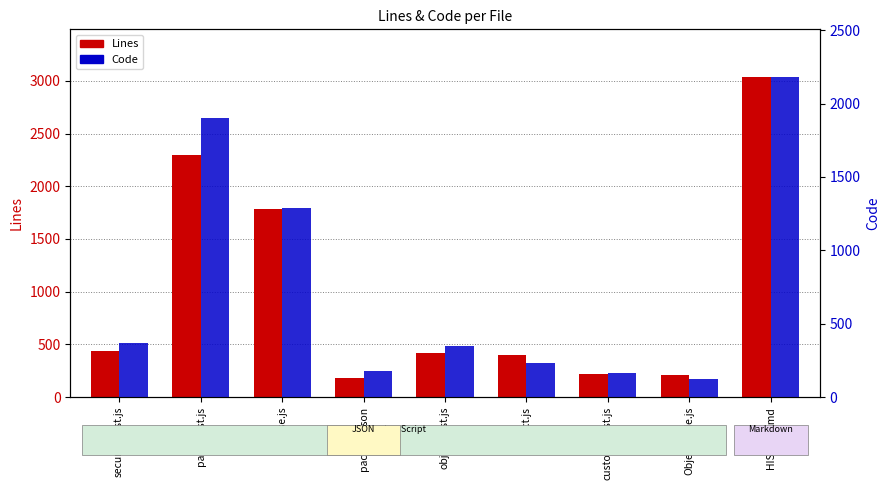

True or false: Code has a value of 1290 at parse.js.

True